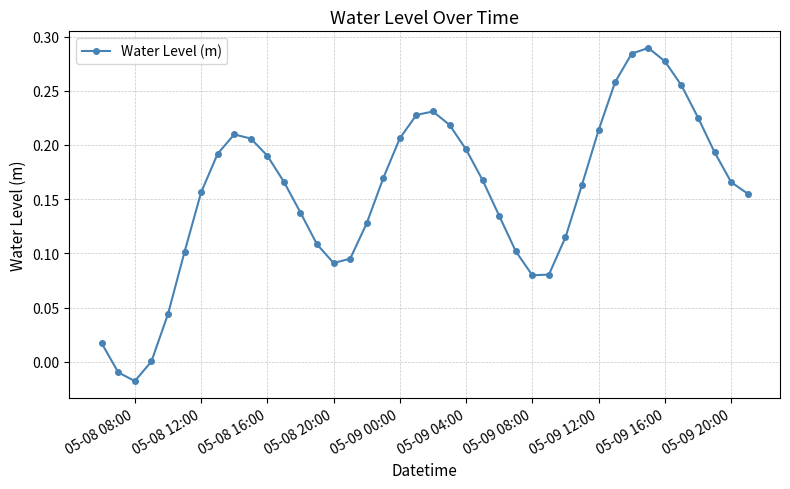

How many points are higher than both their immediate neighbors (excluding endpoints)?

3